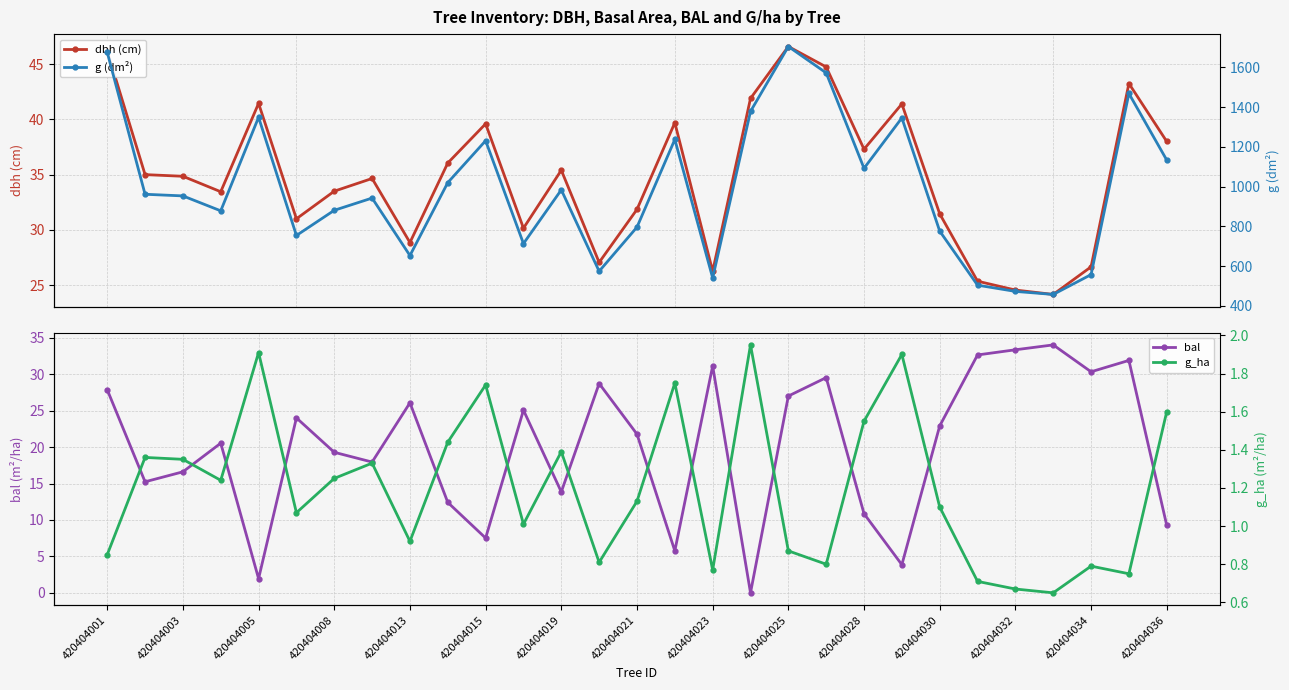

At which label does bal first exceed 21?

420404001